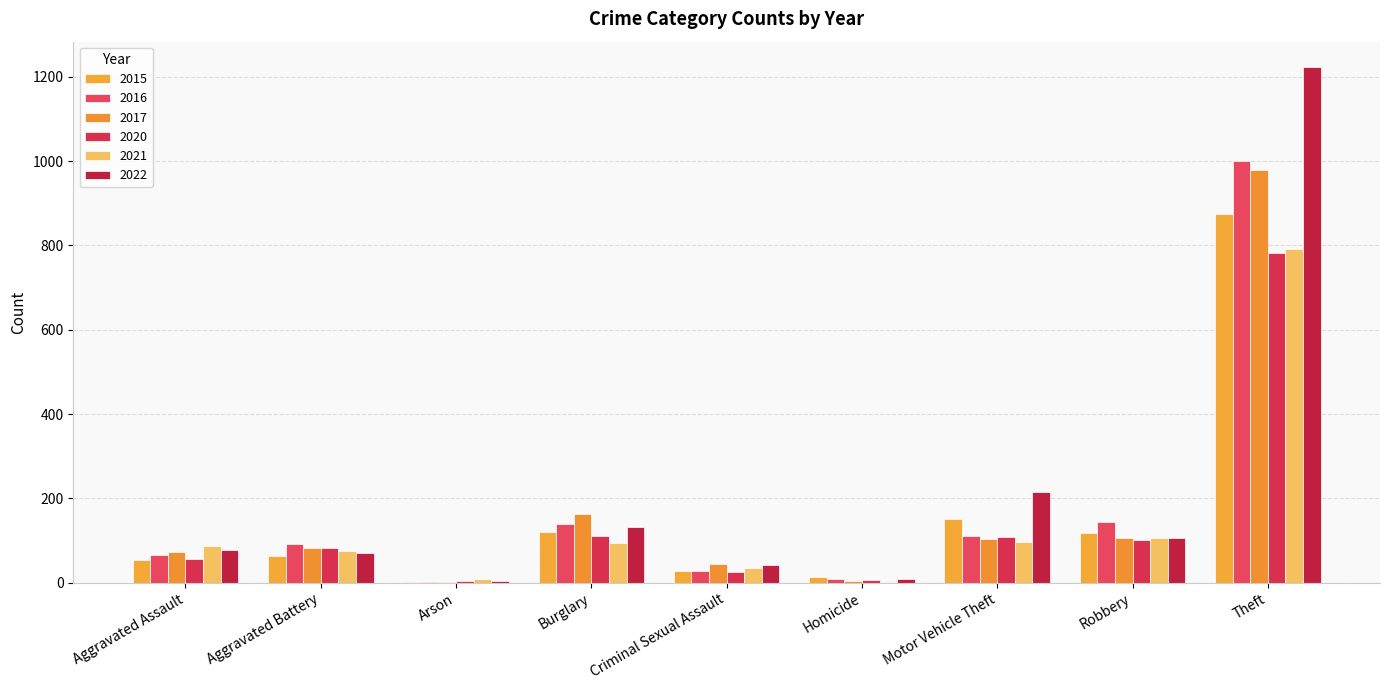

What is the difference between the maximum and minimum values in the 2020 series?

779